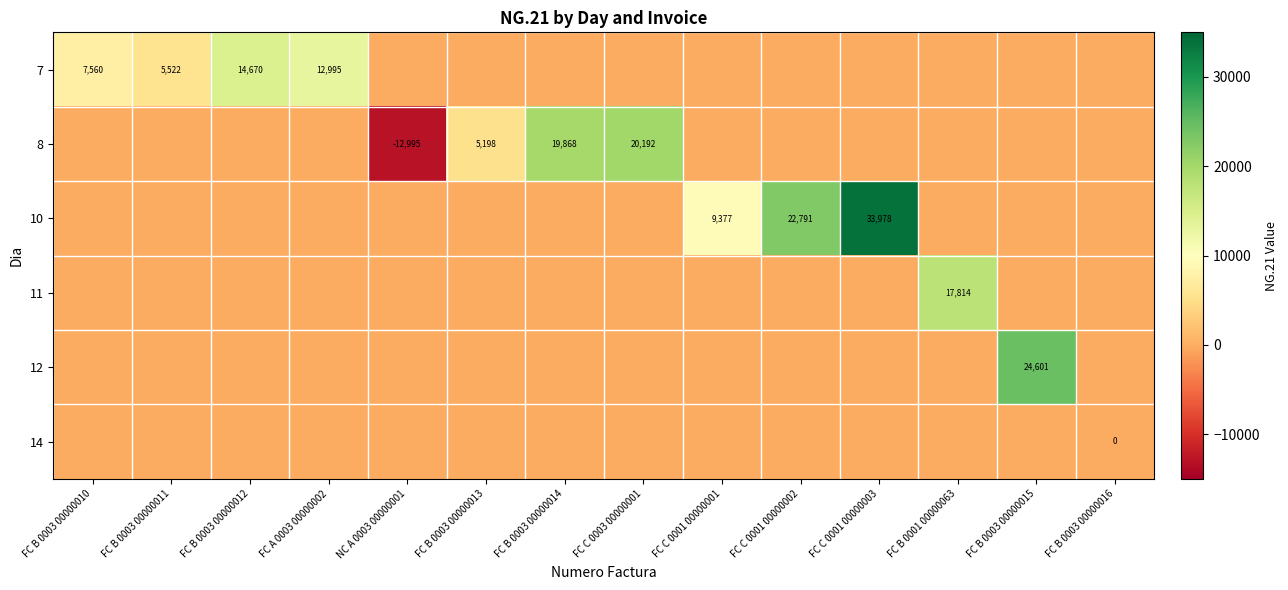

Which has a higher value, FC B 0003 00000016 or FC A 0003 00000002?

FC A 0003 00000002